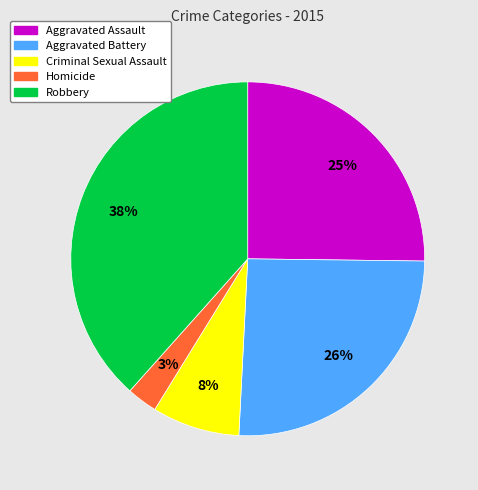

How many segments does this pie chart have?

5